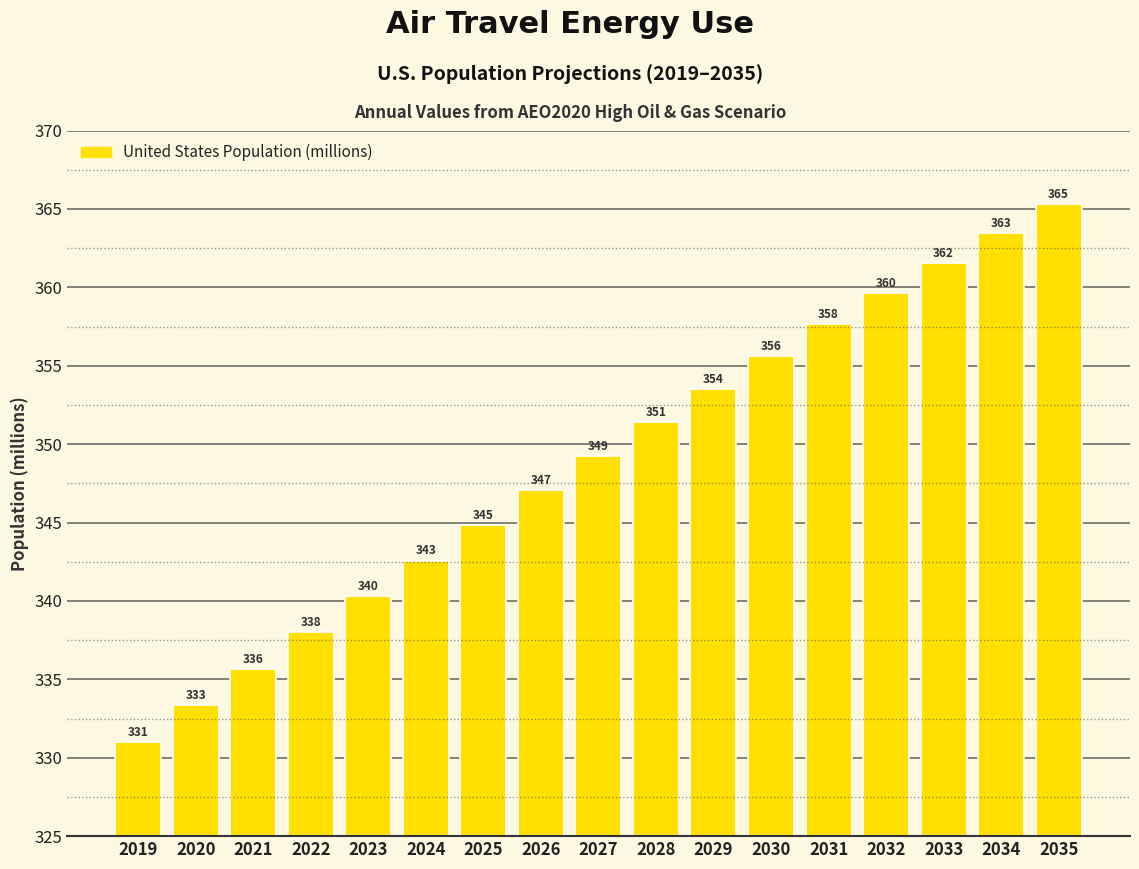

At which category does the chart reach its minimum across all series?

2019